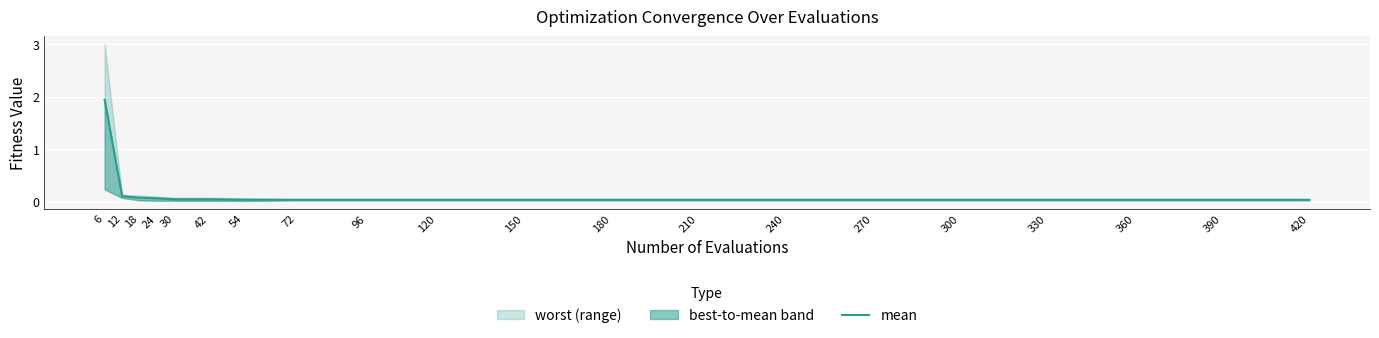

Reading left to right, extract all data points from this chart.

1.9	0.1	0.1	0.1	0.0	0.0	0.0	0.0	0.0	0.0	0.0	0.0	0.0	0.0	0.0	0.0	0.0	0.0	0.0	0.0